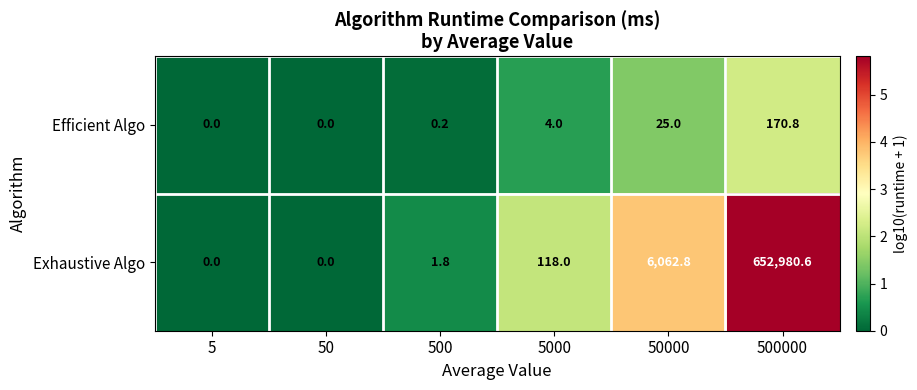

Reading left to right, what are all the values shown in this chart?

Efficient Algo: 0.0	0.0	0.2	4.0	25.0	170.8
Exhaustive Algo: 0.0	0.0	1.8	118.0	6062.8	652980.6